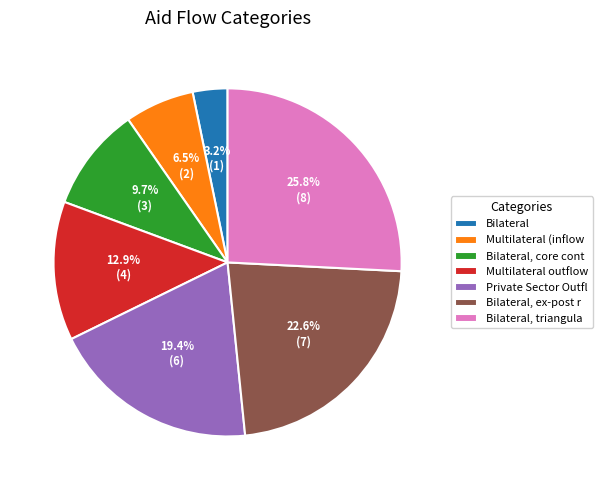

What percentage is the Bilateral slice, to the nearest percent?

3%